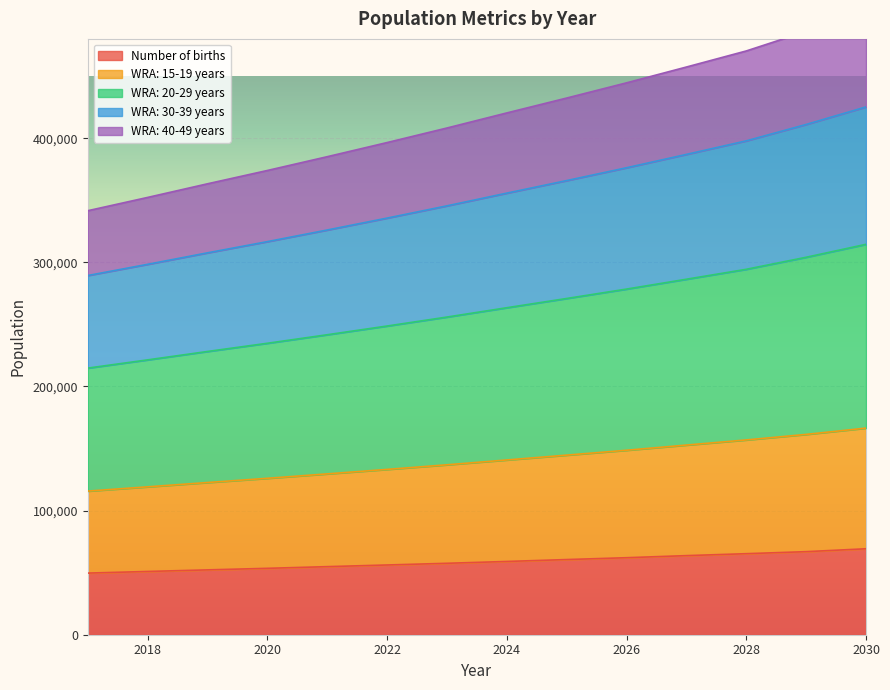

The value of WRA: 15-19 years at 2022 is 133179.6. True or false?

True